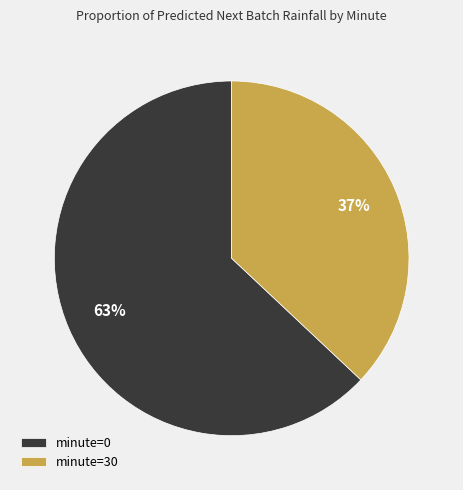

How many slices are in this pie chart?

2